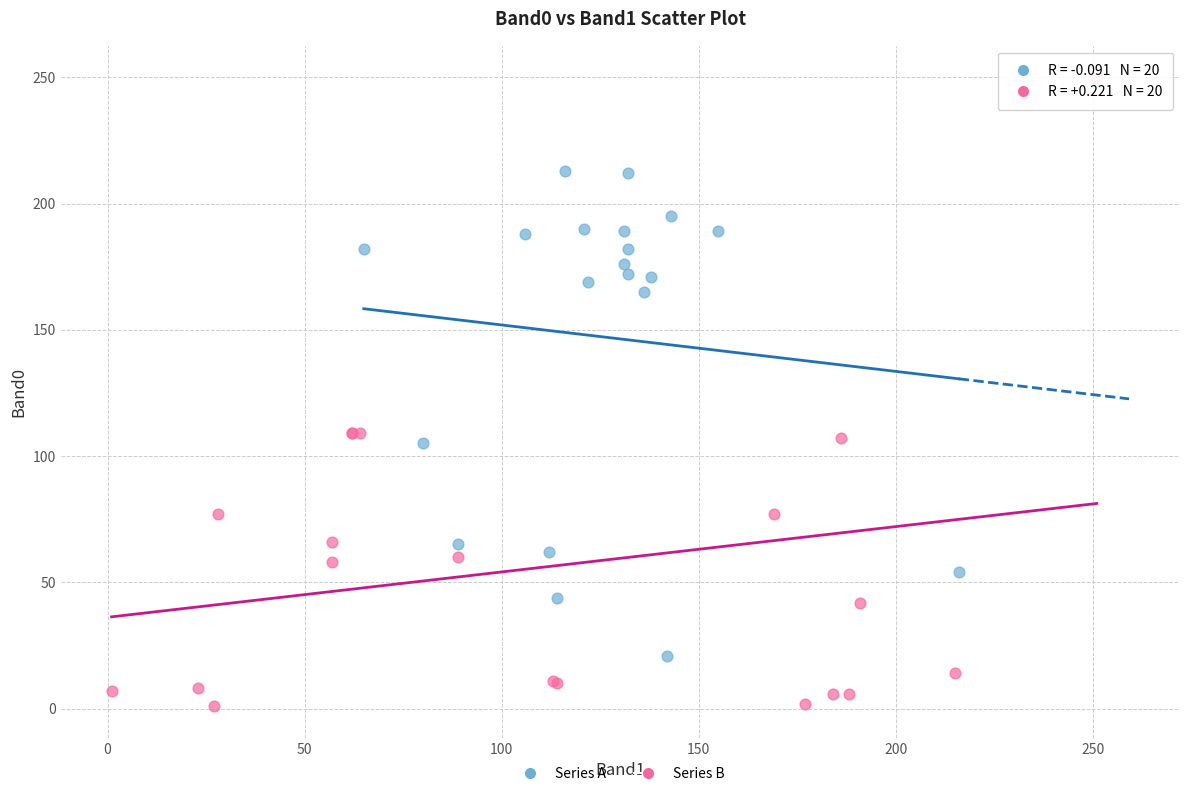

Which series contains the highest Y value?

Series B